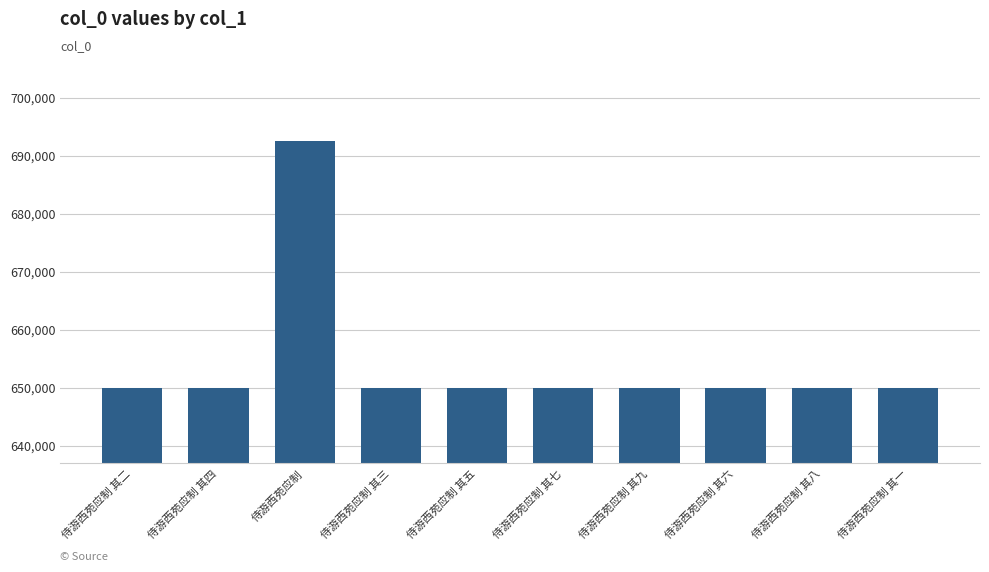

How many values are below 649972?

5